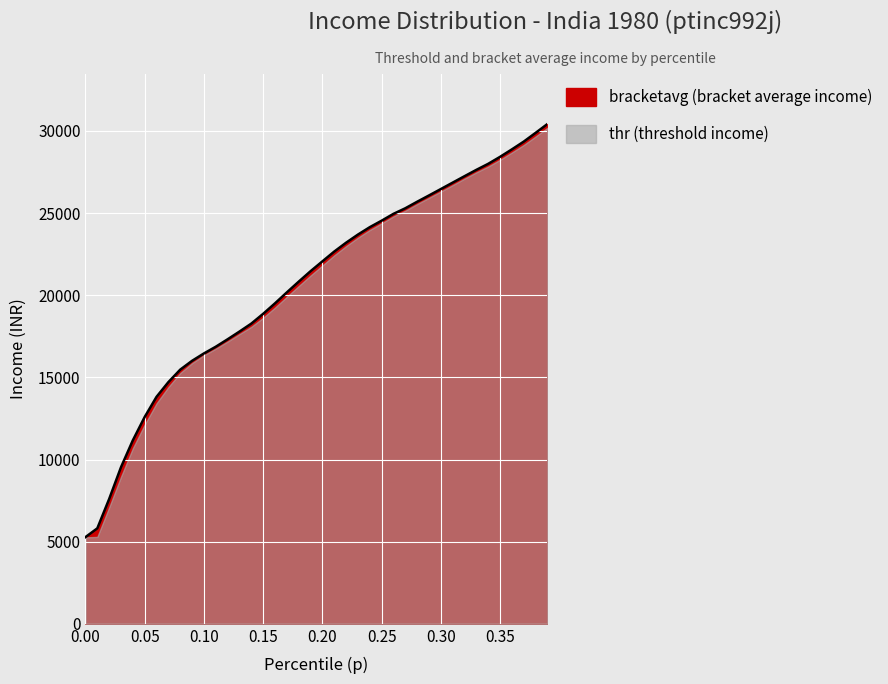

What is the greatest value displayed?

30427.0